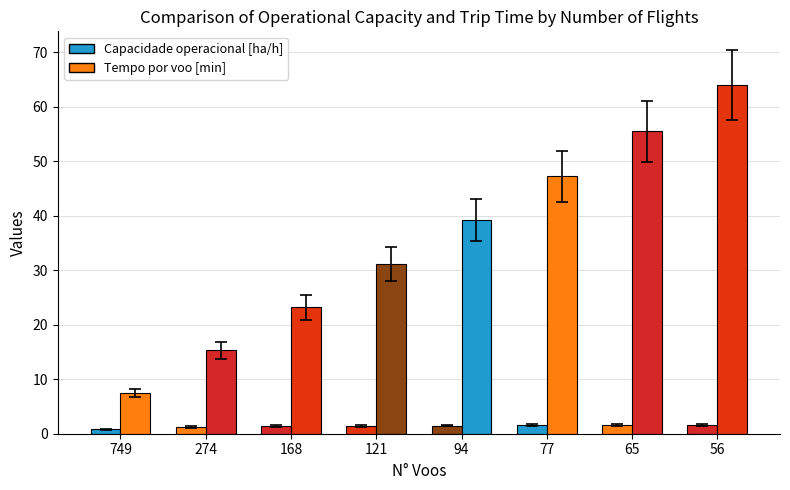

Is the value of Capacidade operacional [ha/h] at 121 greater than the value of Tempo por voo [min] at 56?

No